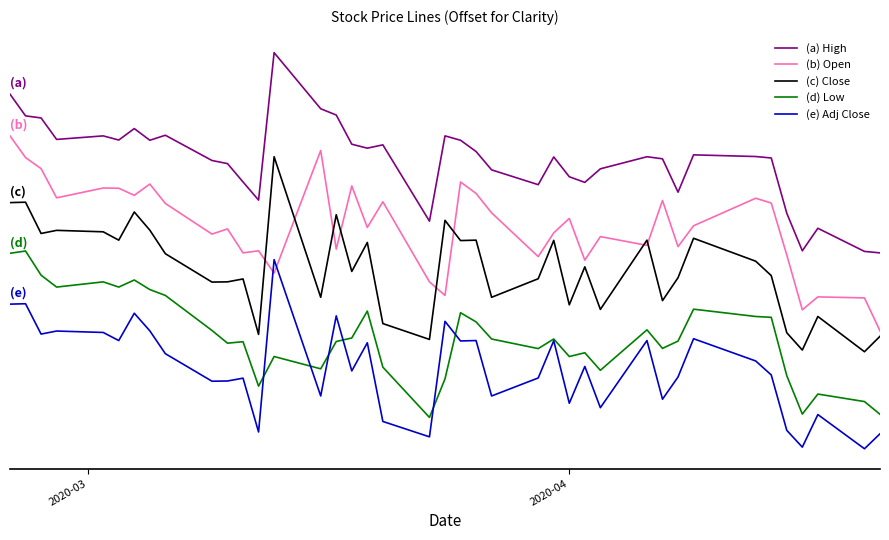

True or false: (b) Open has more than 1 points higher than both neighbors.

True